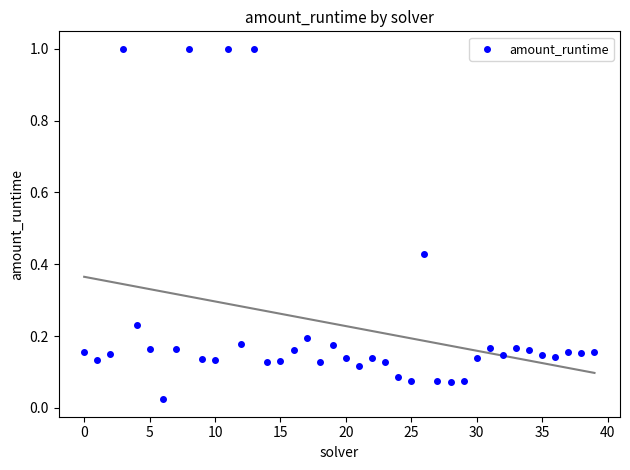

What is the range of Y values (max minus min)?

1.0